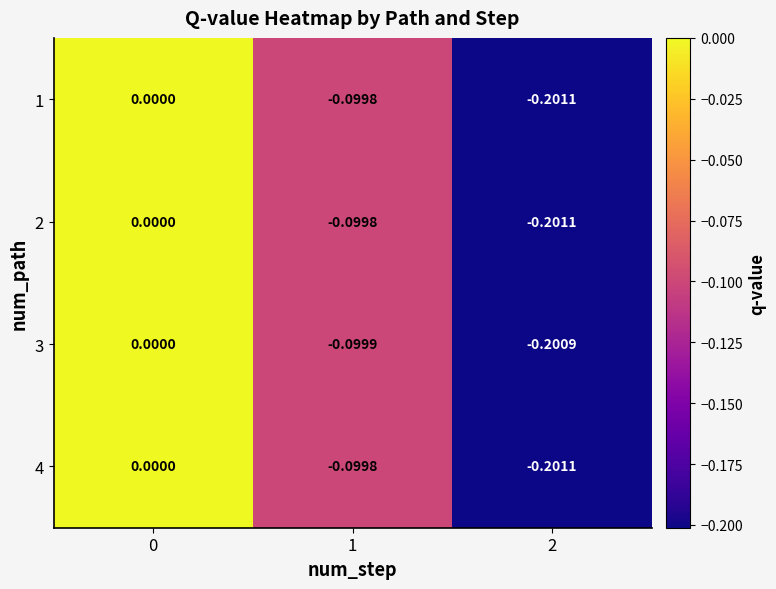

Is the value of 3 at 1 greater than the value of 4 at 0?

No